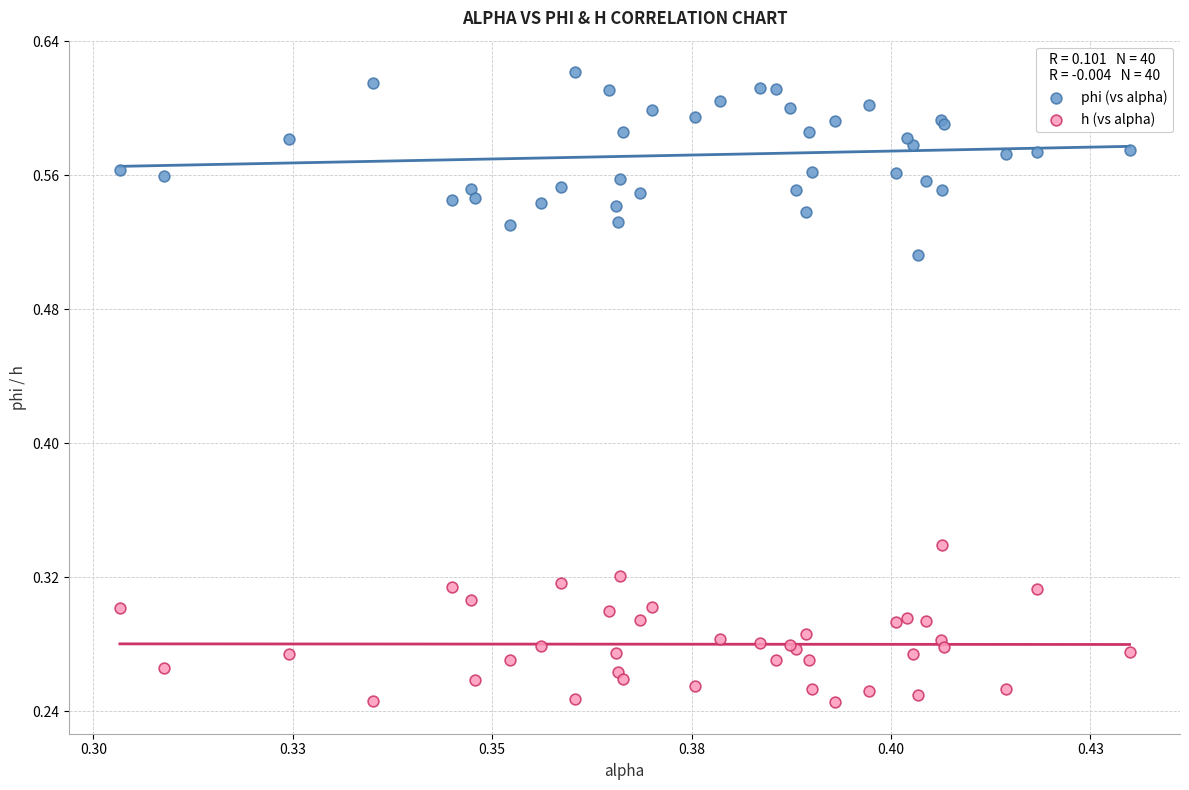

What are all the series names shown in the legend?

phi (vs alpha), h (vs alpha)